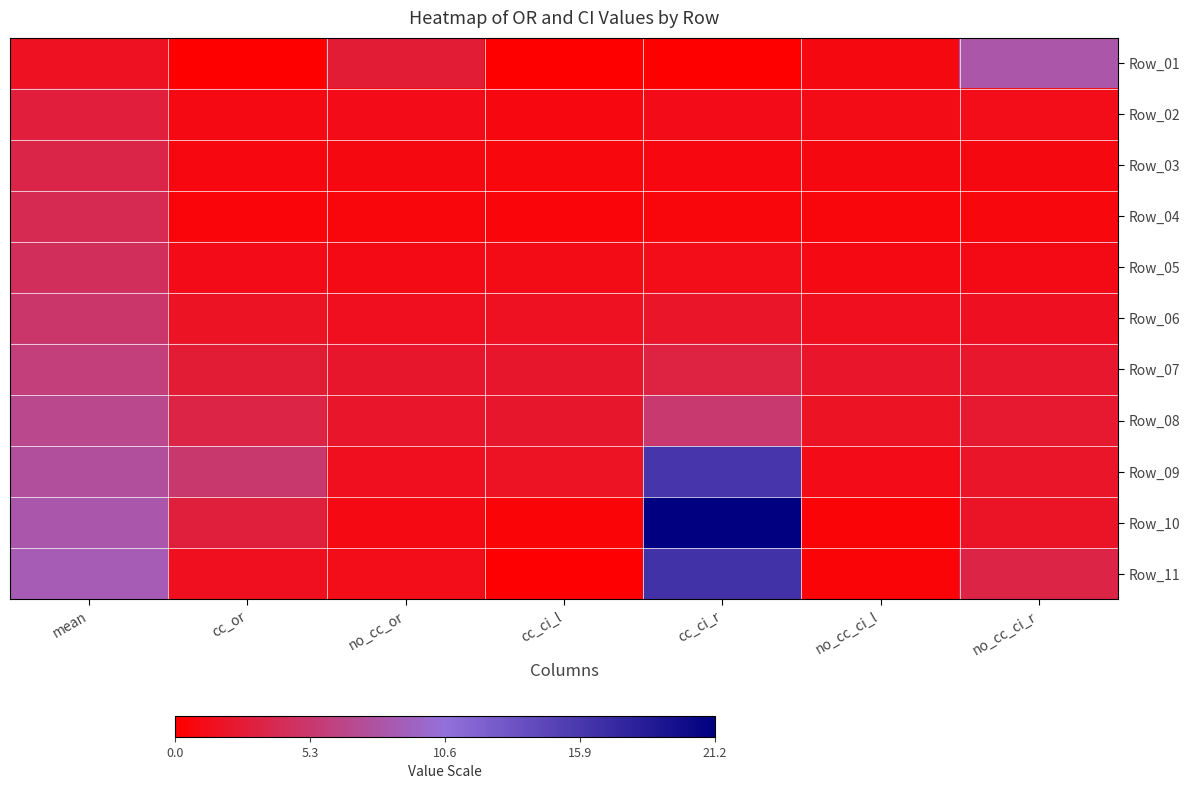

At which category is the sum across all series the highest?

cc_ci_r